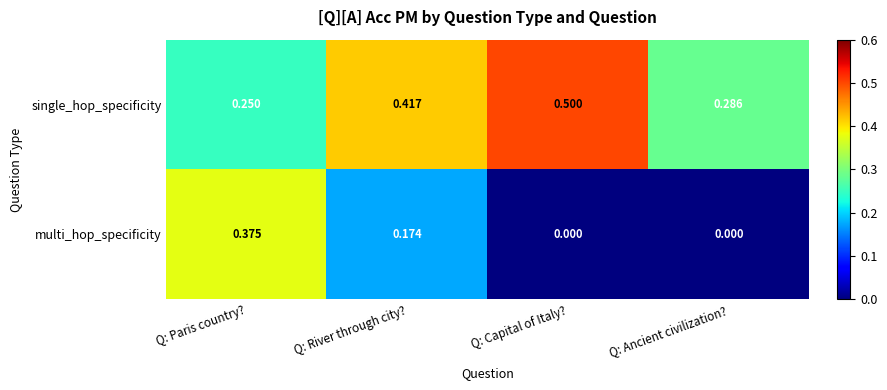

Between Q: River through city? and Q: Ancient civilization?, which series saw the biggest shift?

multi_hop_specificity